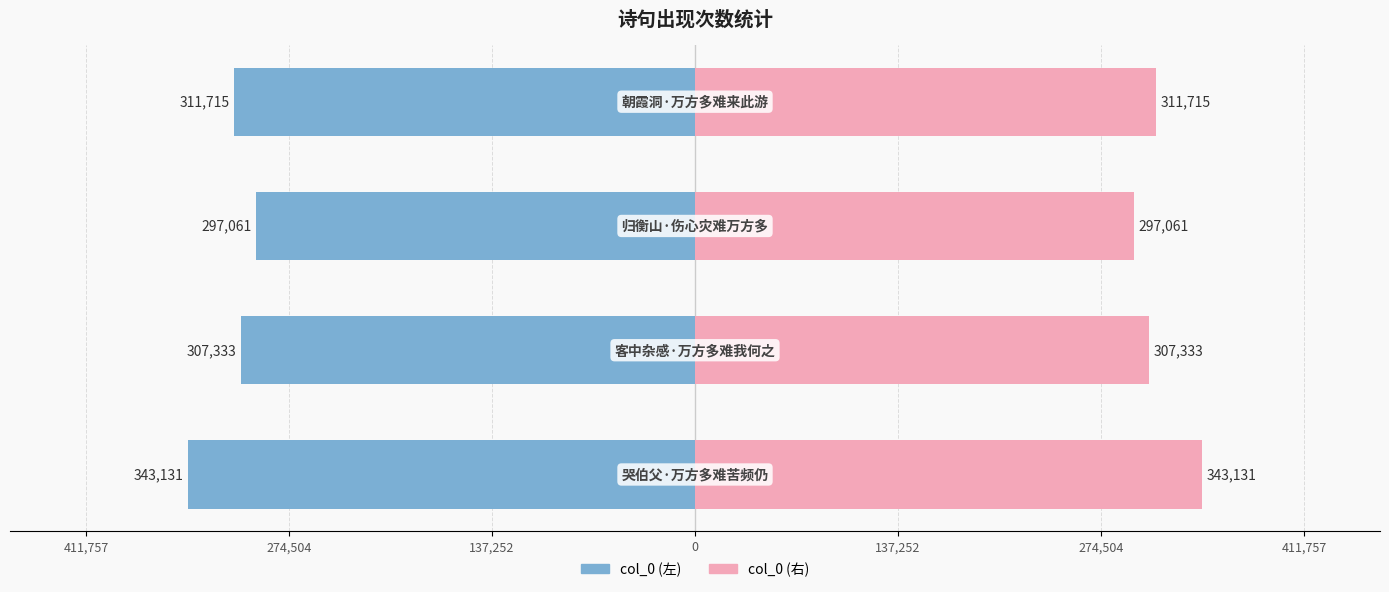

Reading left to right, extract all data points from this chart.

col_0 (左): -343131	-307333	-297061	-311715
col_0 (右): 343131	307333	297061	311715